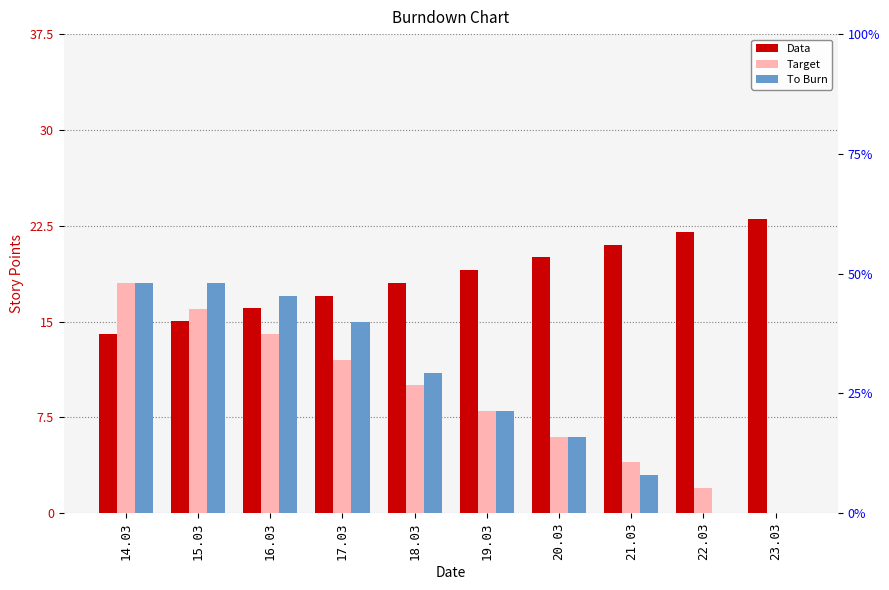

What is the difference between the maximum and minimum values in the To Burn series?

18.0